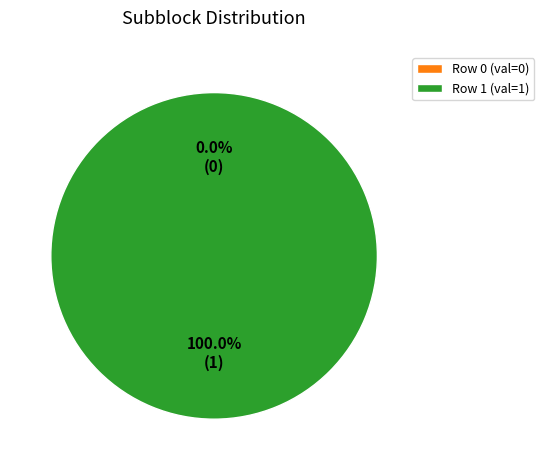

The Row 1 slice represents 99% of the pie. True or false?

False